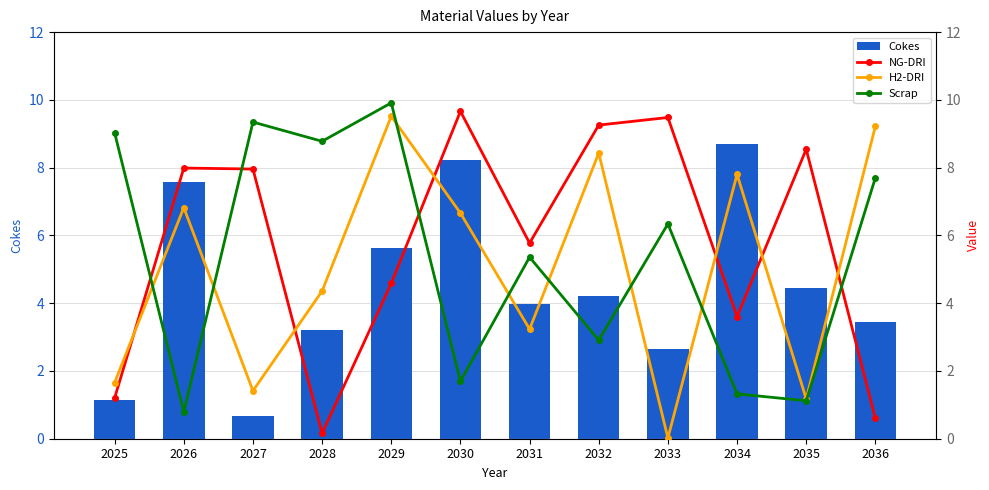

Which series has the largest total across all categories?

NG-DRI